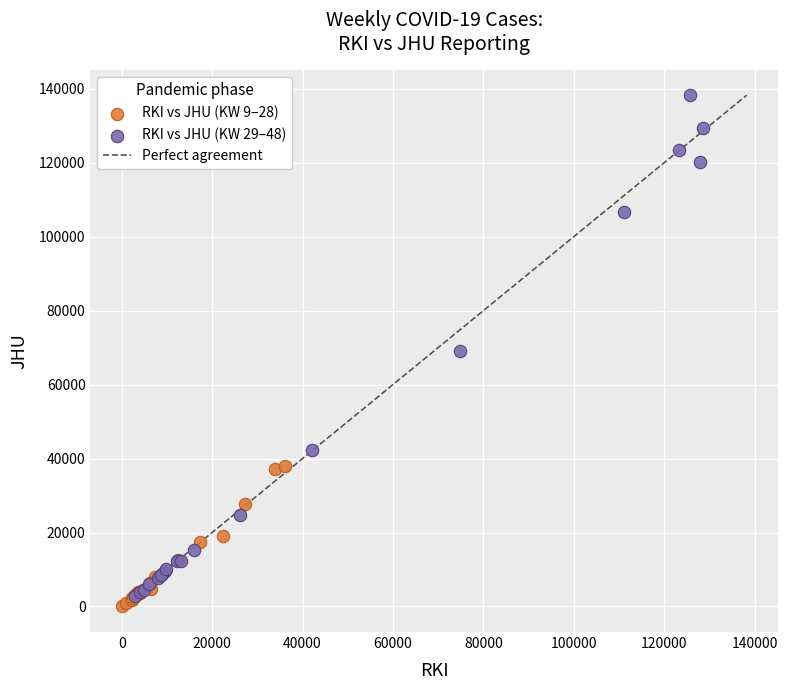

Which series has the largest Y range (max minus min)?

RKI vs JHU (KW 29–48)